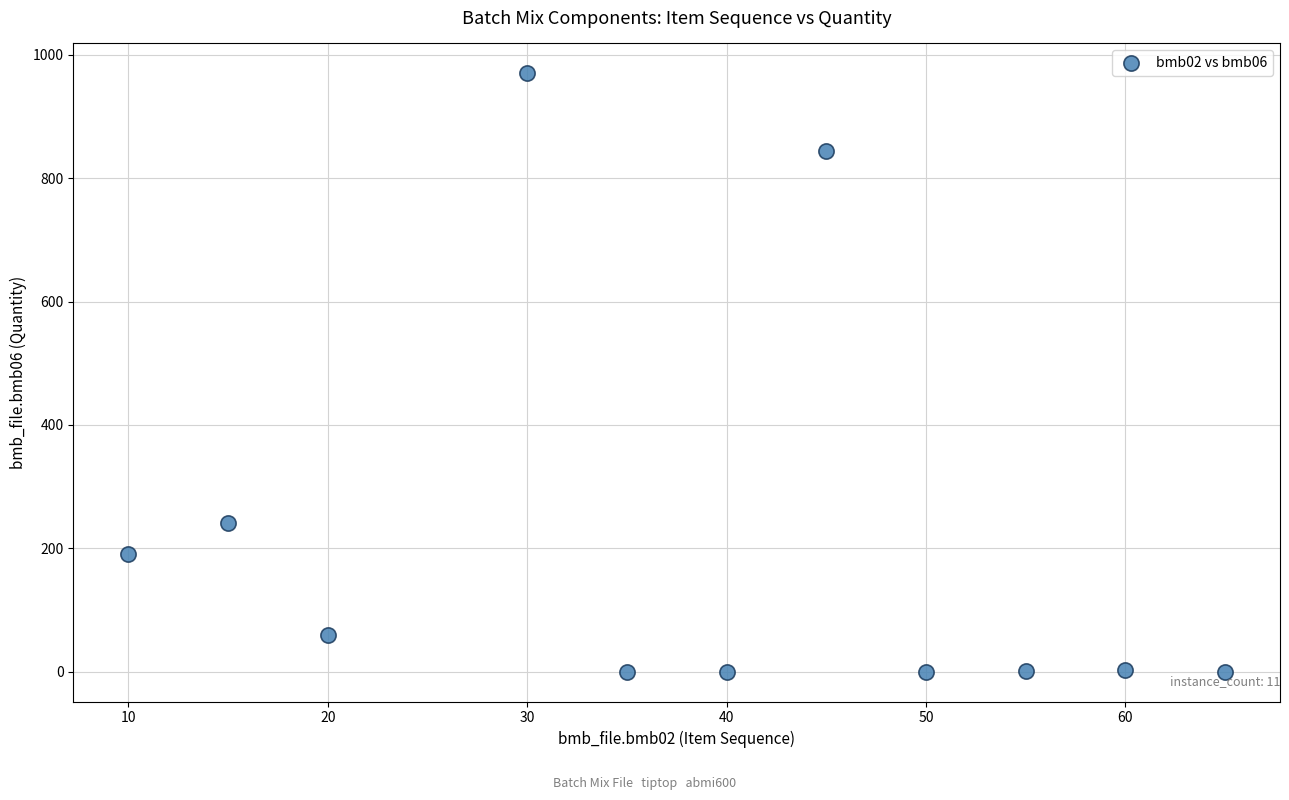

What is the average X value?

38.6